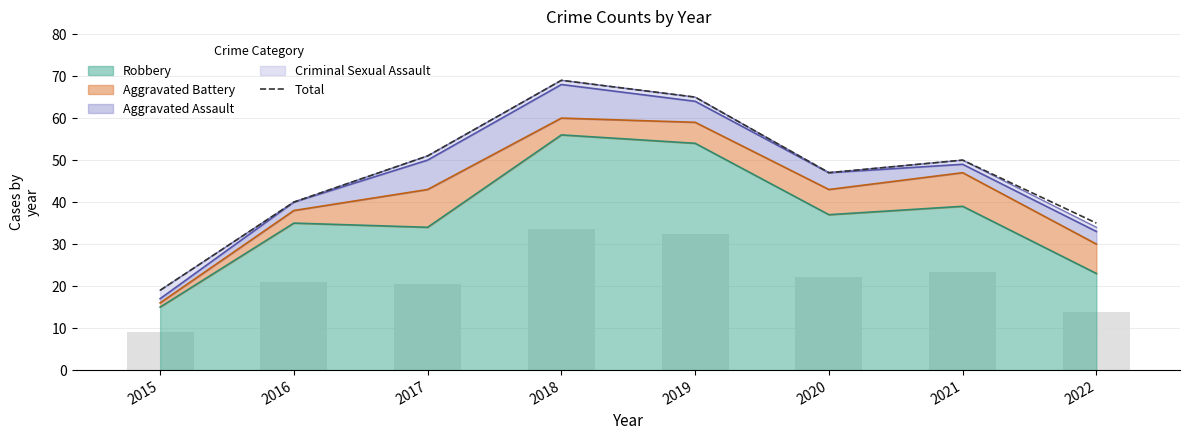

What is the change in value from 2017 to 2018?

+18